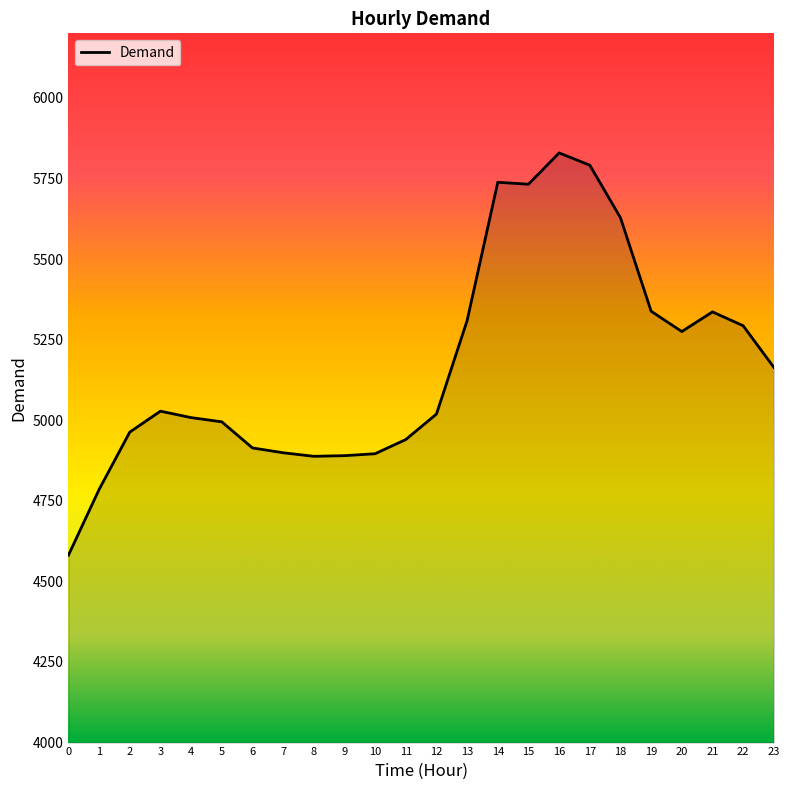

What is the approximate value at 2, to the nearest 10?

4960